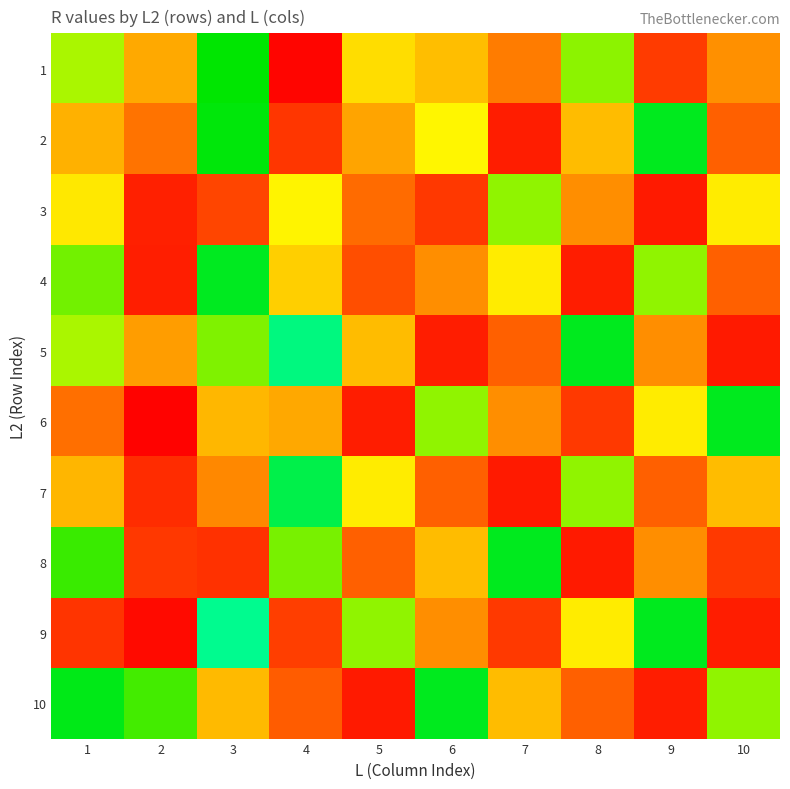

Reading right to left, extract all data points from this chart.

1: 10=0.6	9=0.8	8=0.2	7=0.6	6=0.5	5=0.4	4=1.0	3=0.1	2=0.5	1=0.3
2: 10=0.7	9=0.1	8=0.5	7=0.9	6=0.3	5=0.5	4=0.8	3=0.1	2=0.6	1=0.5
3: 10=0.3	9=0.9	8=0.6	7=0.2	6=0.8	5=0.7	4=0.3	3=0.7	2=0.9	1=0.4
4: 10=0.7	9=0.2	8=0.9	7=0.3	6=0.6	5=0.7	4=0.4	3=0.1	2=0.9	1=0.2
5: 10=0.9	9=0.6	8=0.1	7=0.7	6=0.9	5=0.5	4=0.0	3=0.2	2=0.5	1=0.3
6: 10=0.1	9=0.3	8=0.8	7=0.6	6=0.2	5=0.9	4=0.5	3=0.5	2=1.0	1=0.6
7: 10=0.5	9=0.7	8=0.2	7=0.9	6=0.7	5=0.3	4=0.1	3=0.6	2=0.8	1=0.5
8: 10=0.8	9=0.6	8=0.9	7=0.1	6=0.5	5=0.7	4=0.2	3=0.8	2=0.8	1=0.2
9: 10=0.9	9=0.1	8=0.3	7=0.8	6=0.6	5=0.2	4=0.8	3=0.0	2=1.0	1=0.8
10: 10=0.2	9=0.9	8=0.7	7=0.5	6=0.1	5=0.9	4=0.7	3=0.5	2=0.2	1=0.1